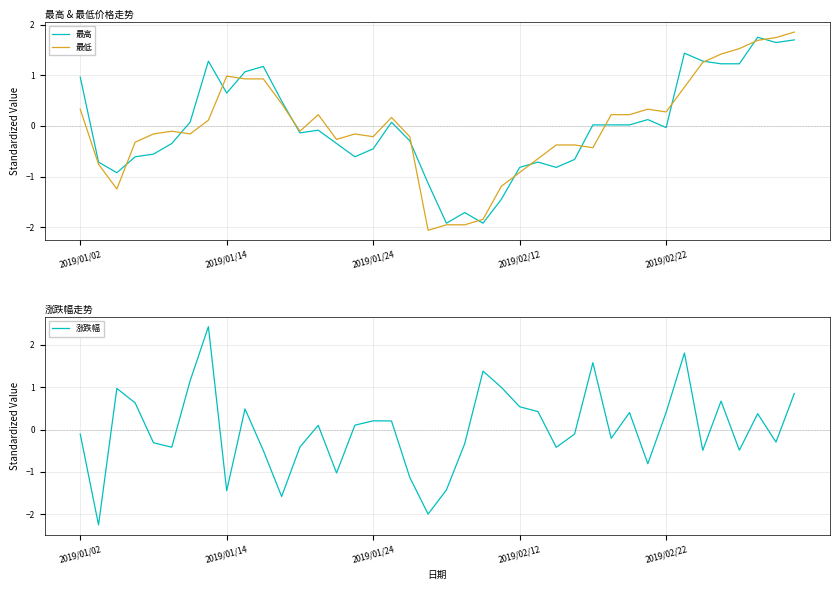

What is the lowest value of the 最低 series?

-2.1